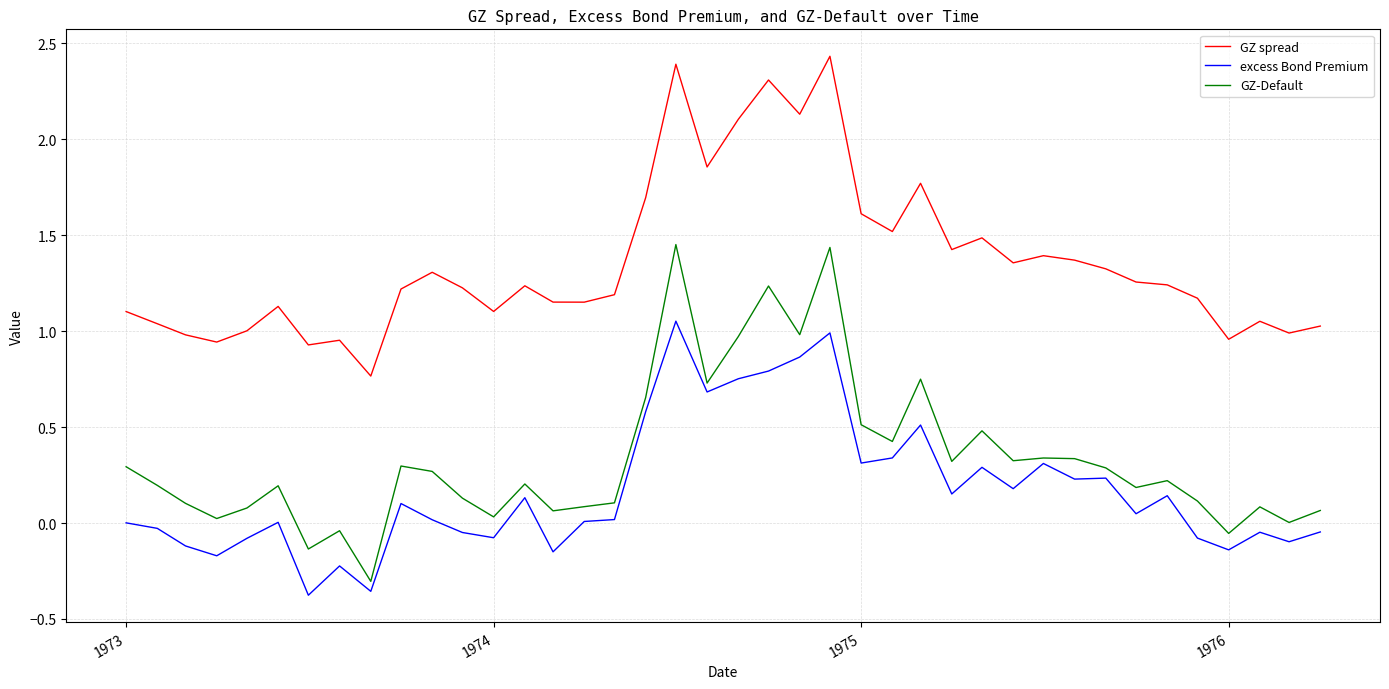

What is the minimum value for GZ-Default?

-0.3